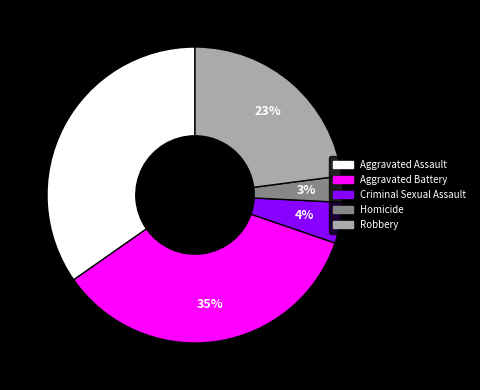

To the nearest percent, what is the combined percentage of Aggravated Battery and Homicide?

38%